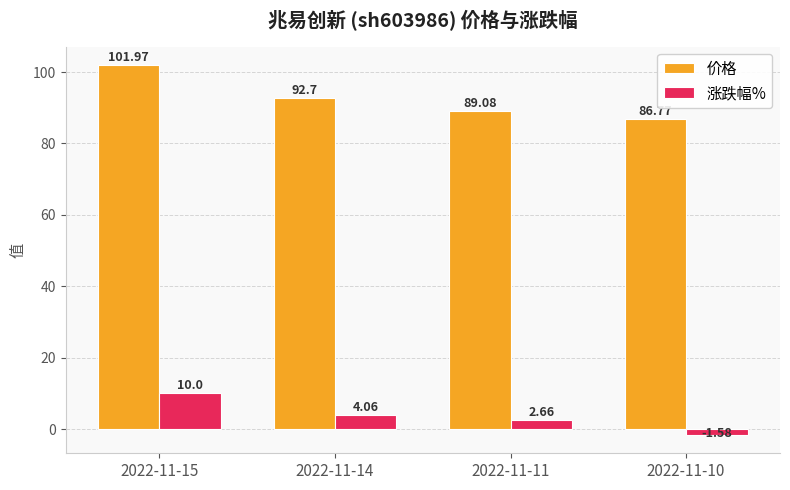

Which label corresponds to the smallest value in the chart?

2022-11-10